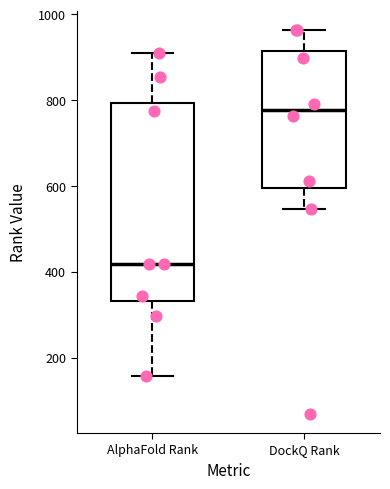

Which box has the highest median line?

DockQ Rank